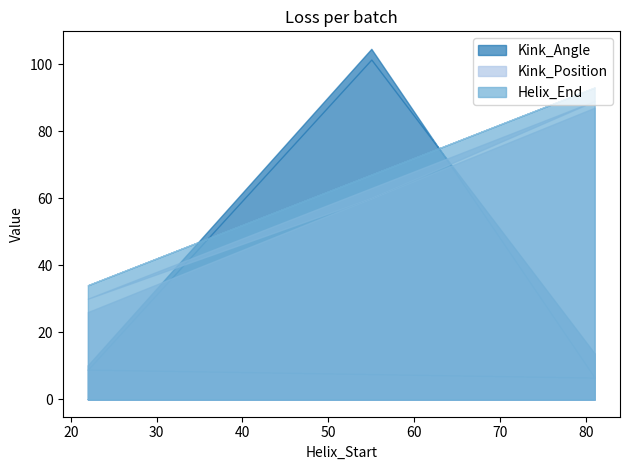

Does the chart display data point markers on the line(s)?

No